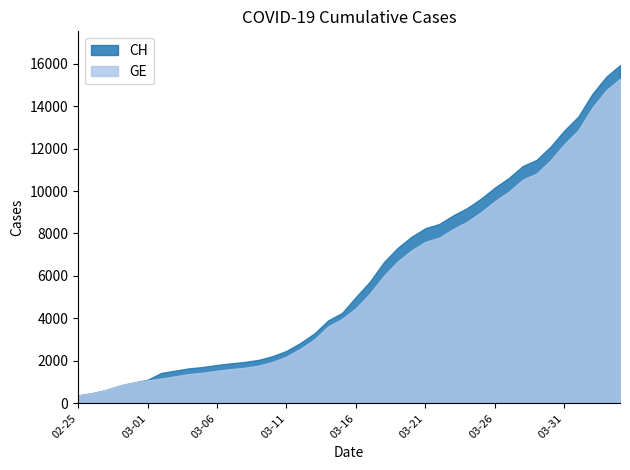

True or false: CH and GE intersect in this chart.

False